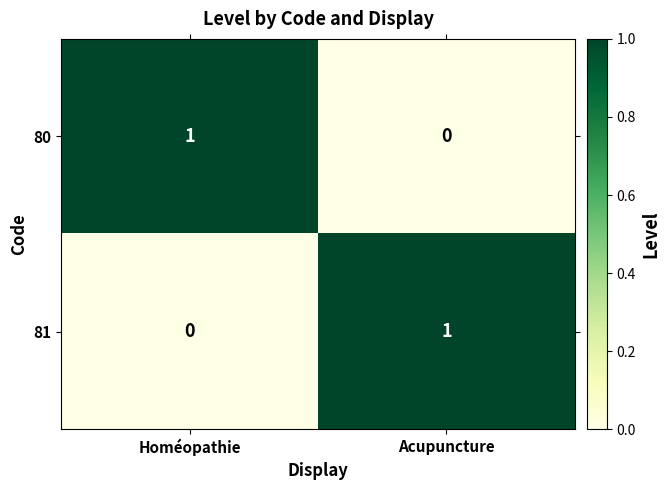

The 81 series shows 1 at Acupuncture. True or false?

True